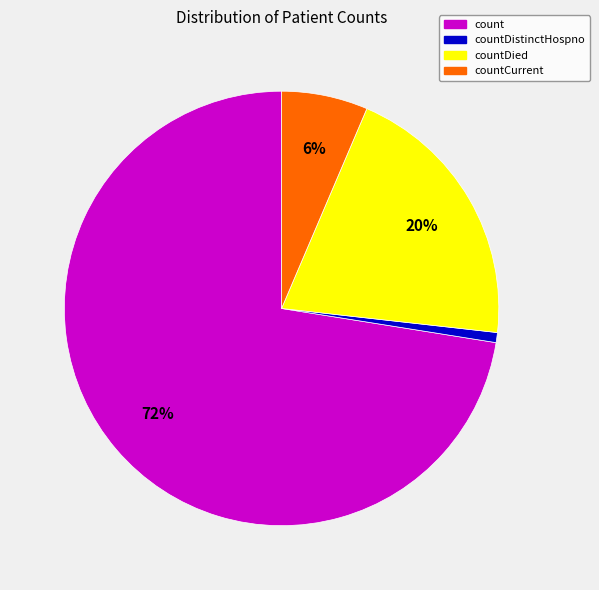

Do countDied and countDistinctHospno together represent more than half of the pie?

No